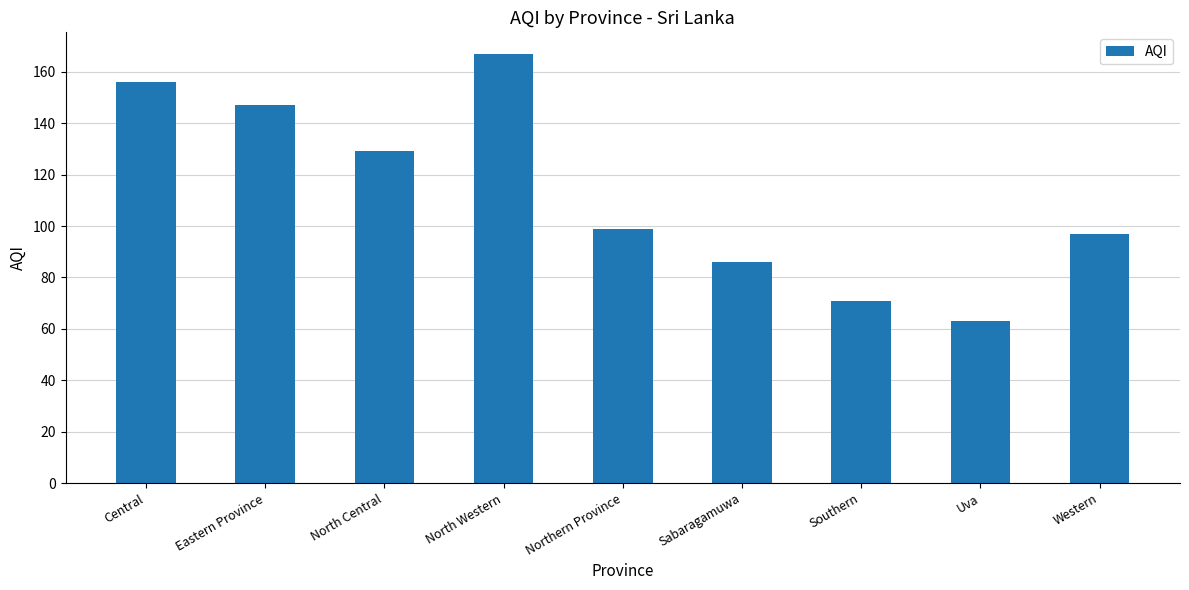

What is the difference between the second highest and minimum values?

93